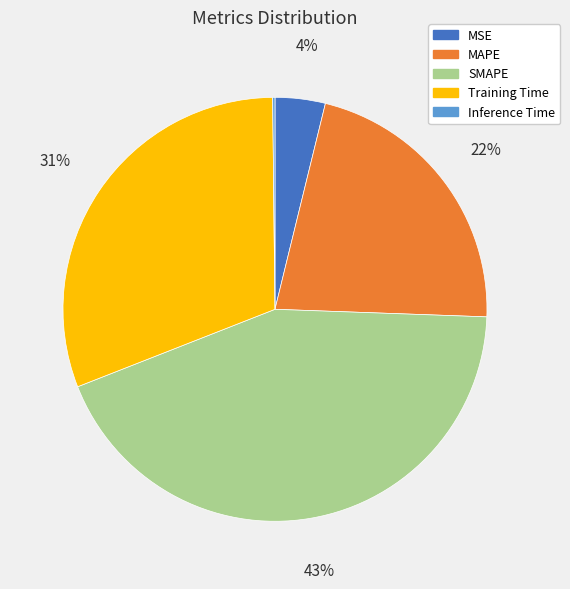

Is it true that Training Time is 31% of the pie?

True